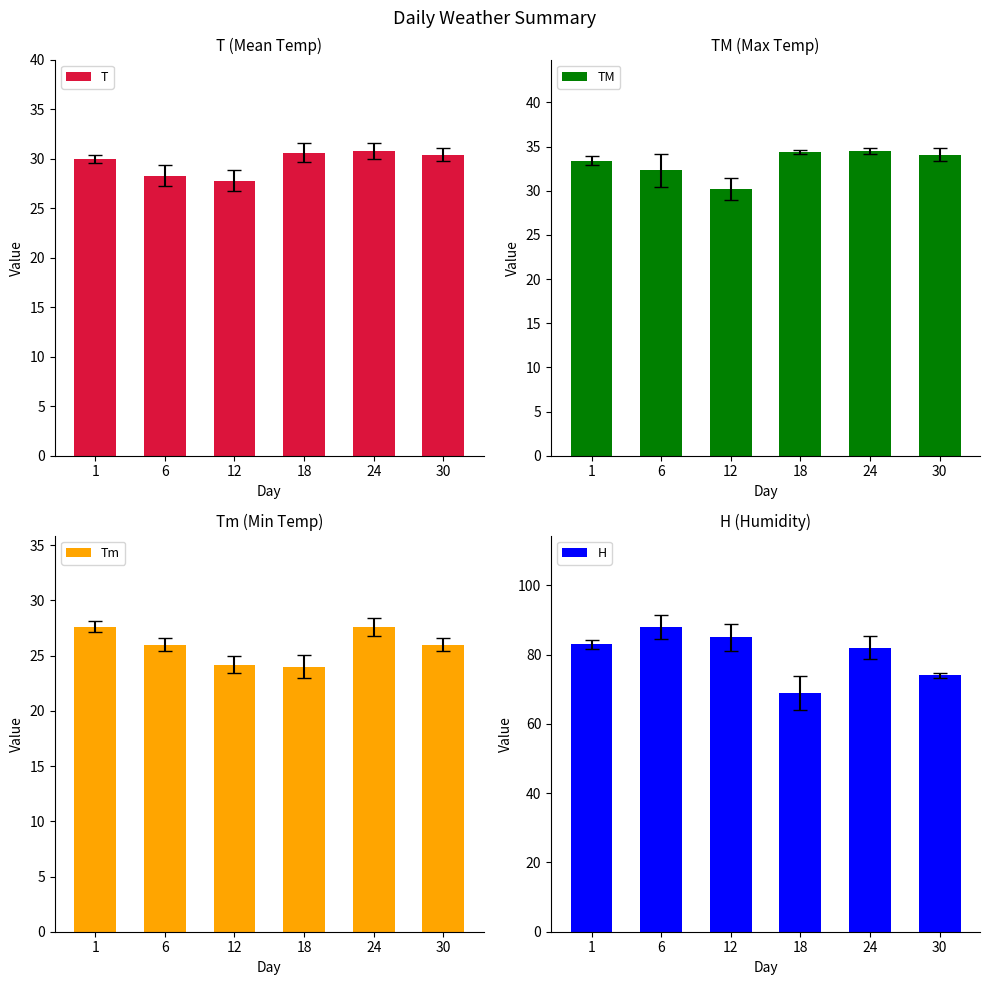

What is the average value of the T series?

29.7